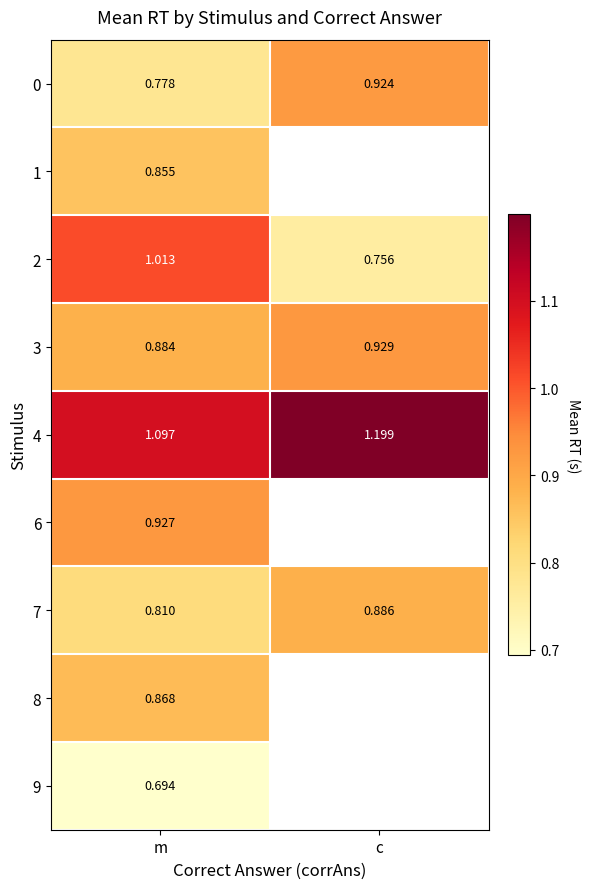

Which category has the highest value in the 0 series?

c